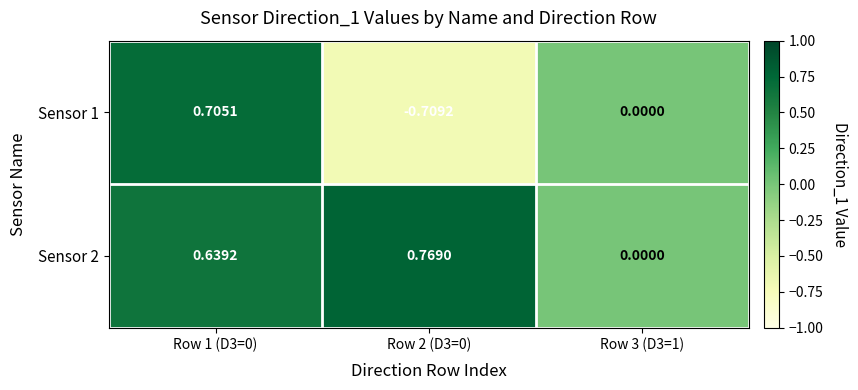

Rank the series at Row 1 (D3=0) from highest to lowest value.

Sensor 1, Sensor 2